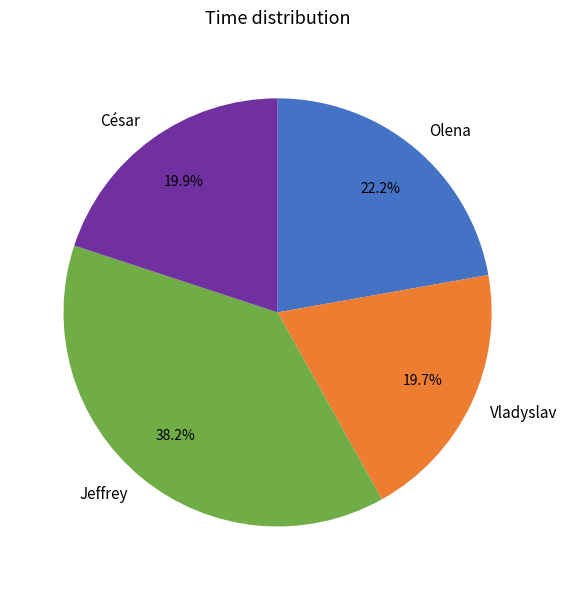

To the nearest percent, what portion does Olena represent?

22%